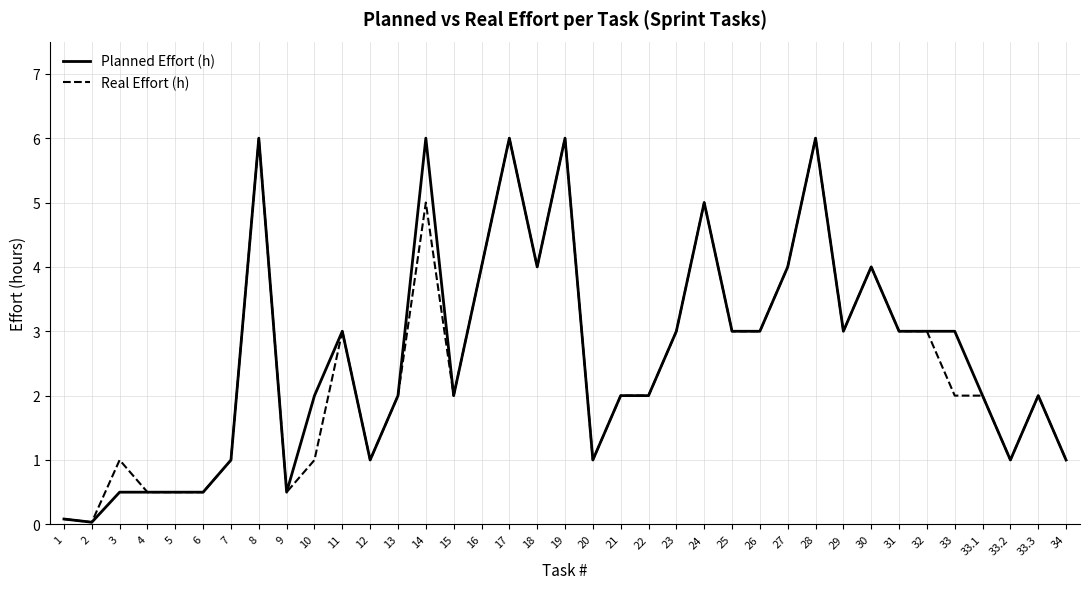

What is the highest value of the Planned Effort (h) series?

6.0